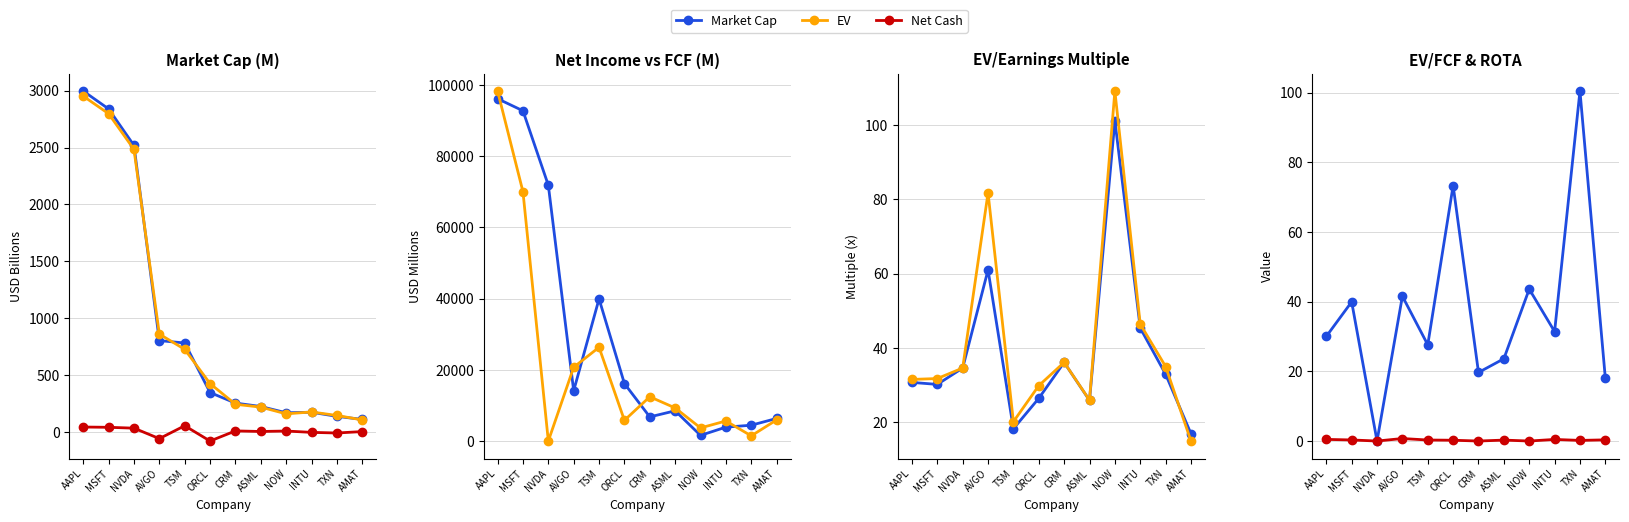

True or false: Net cash and MC intersect in this chart.

False